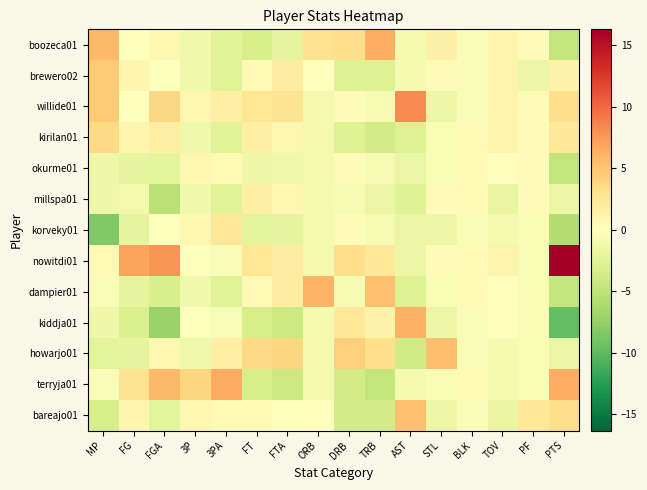

Which series changed the most between ORB and PTS?

nowitdi01